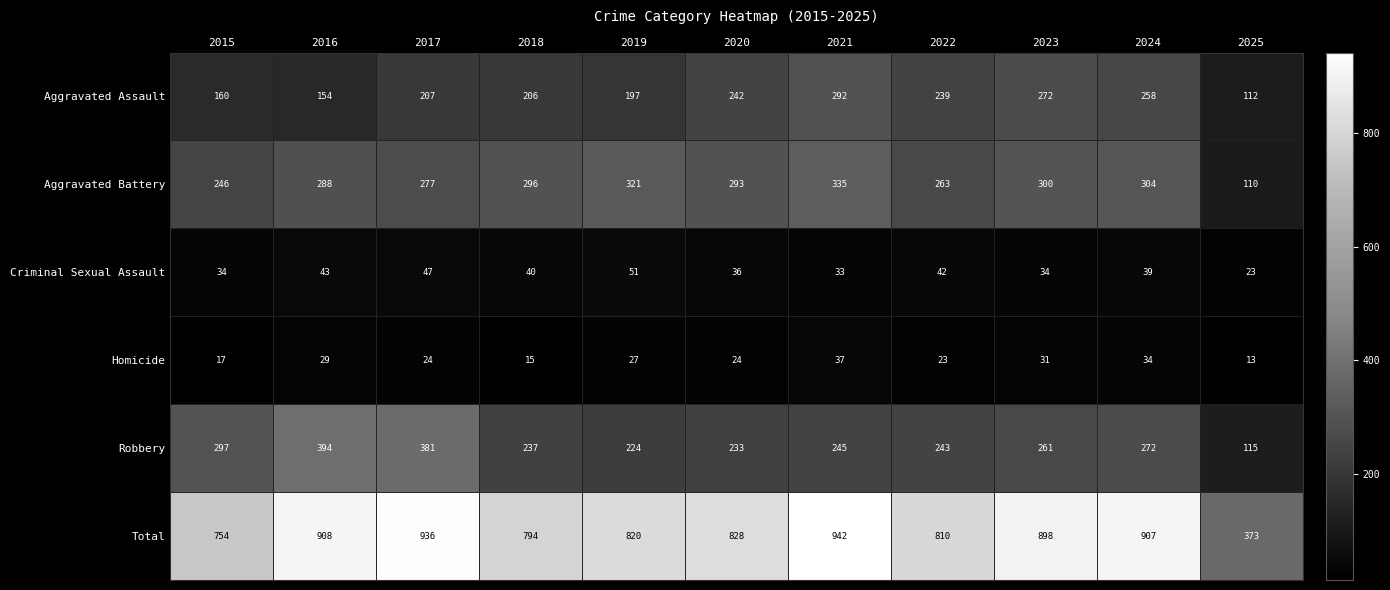

Is it true that Criminal Sexual Assault equals 58 at 2022?

False